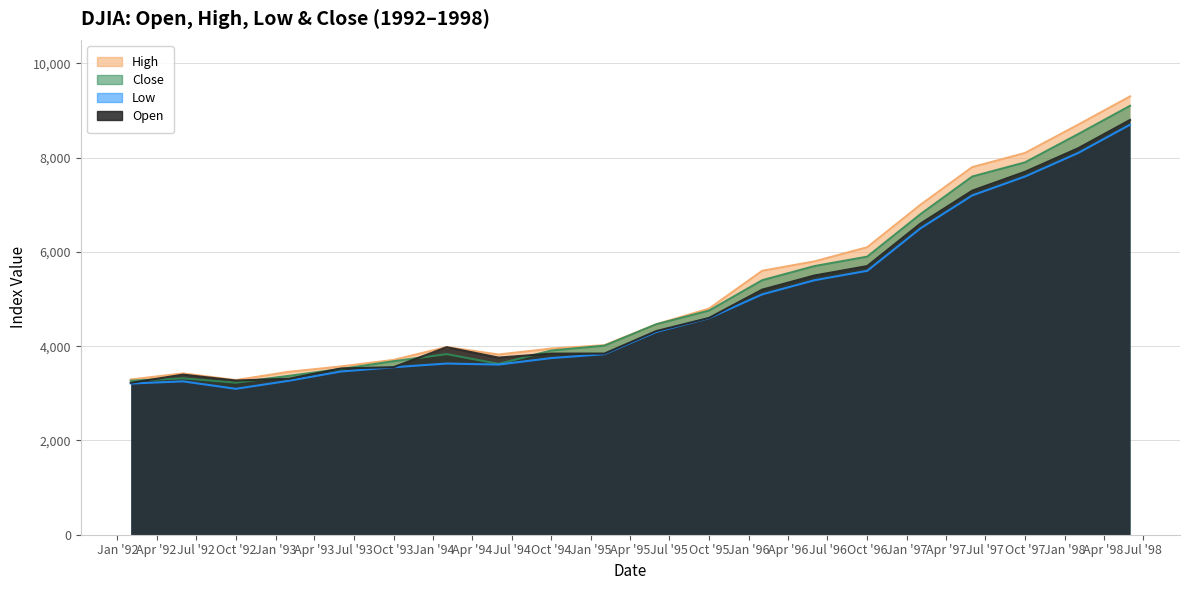

Reading left to right, extract all data points from this chart.

High: 3293.4	3422.3	3280.9	3456.7	3569.8	3708.8	3982.0	3823.4	3949.8	4021.2	4465.1	4798.0	5600.0	5800.0	6100.0	7000.0	7800.0	8100.0	8700.0	9300.0
Close: 3267.7	3318.5	3226.3	3370.8	3516.1	3680.6	3832.0	3625.0	3908.1	4011.1	4465.1	4755.5	5400.0	5700.0	5900.0	6800.0	7600.0	7900.0	8500.0	9100.0
Low: 3208.0	3254.1	3095.8	3266.8	3462.7	3553.7	3632.0	3610.4	3748.0	3831.4	4301.6	4595.0	5100.0	5400.0	5600.0	6500.0	7200.0	7600.0	8100.0	8700.0
Open: 3223.4	3396.9	3271.7	3310.0	3527.4	3555.1	3978.4	3758.4	3843.2	3843.9	4321.3	4600.0	5200.0	5500.0	5700.0	6600.0	7300.0	7700.0	8200.0	8800.0